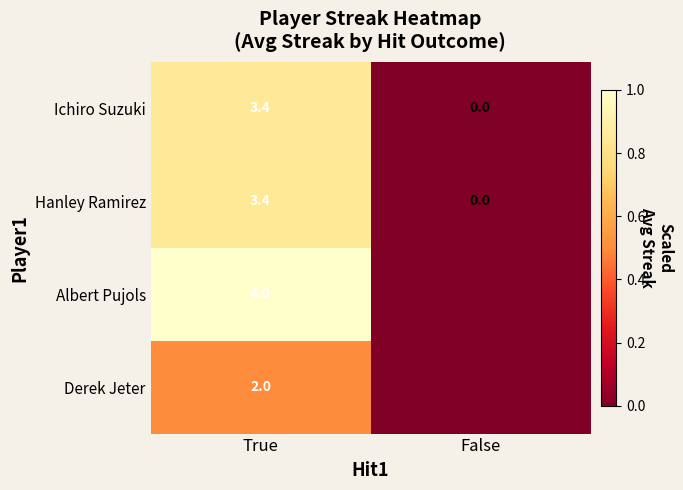

Is the value of Derek Jeter at True greater than the value of Albert Pujols at True?

No